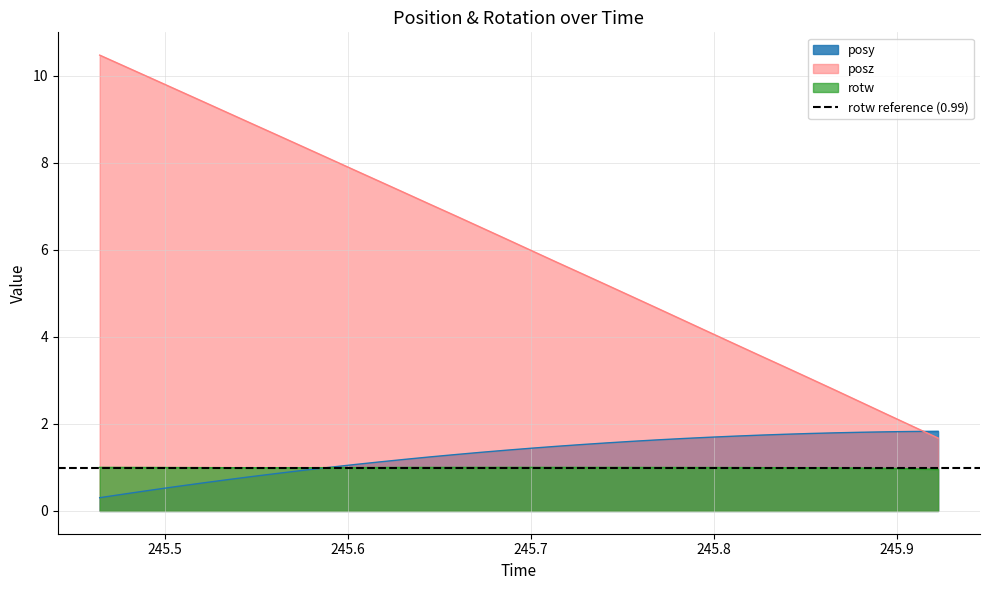

What is the minimum value shown in the chart?

0.3